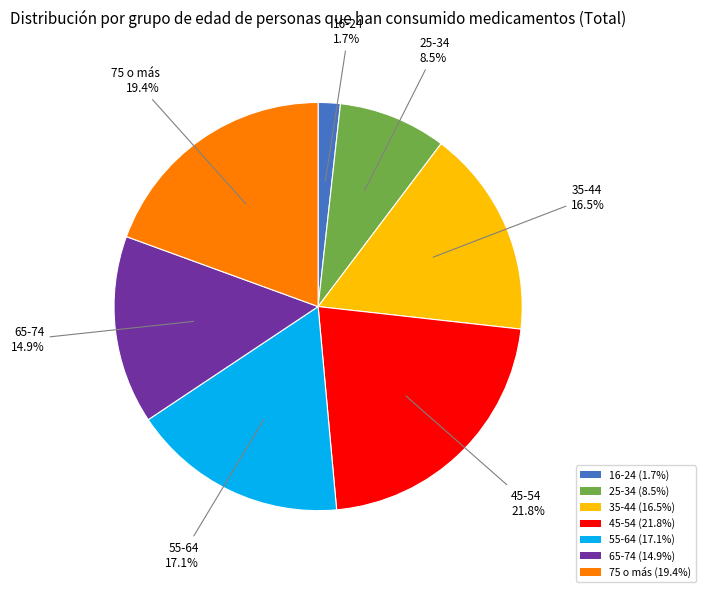

To the nearest percent, what is the difference between the largest and smallest slice percentages?

20%